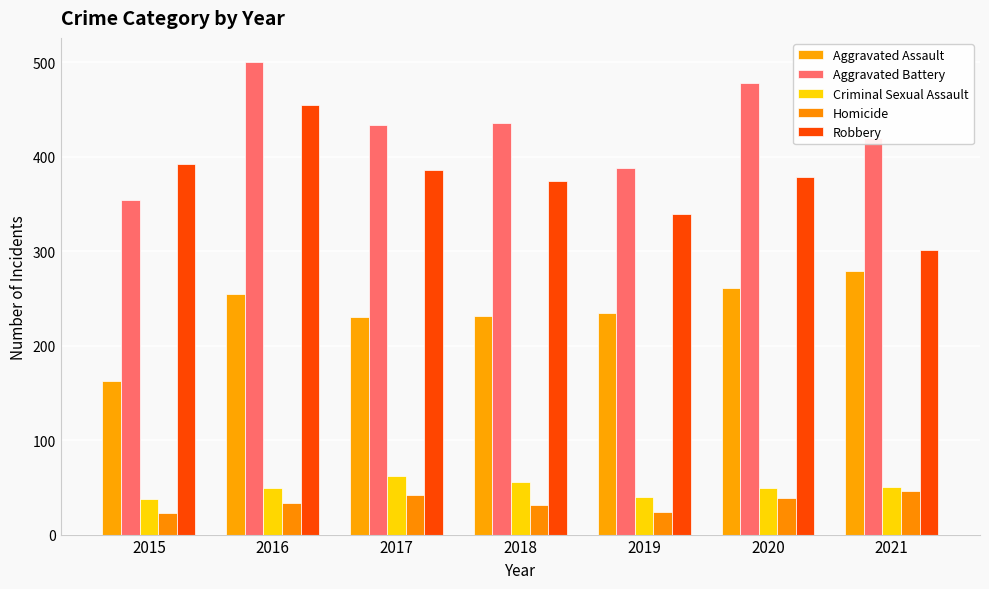

How many groups of bars are there?

7